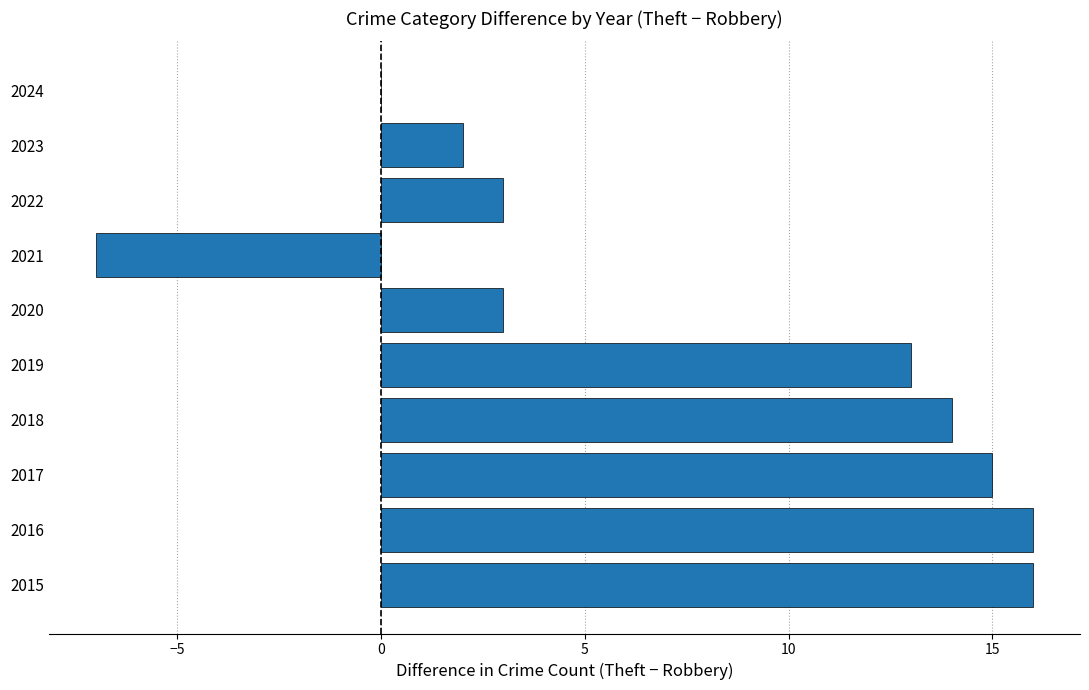

Is it true that the value at 2016 is 16?

True